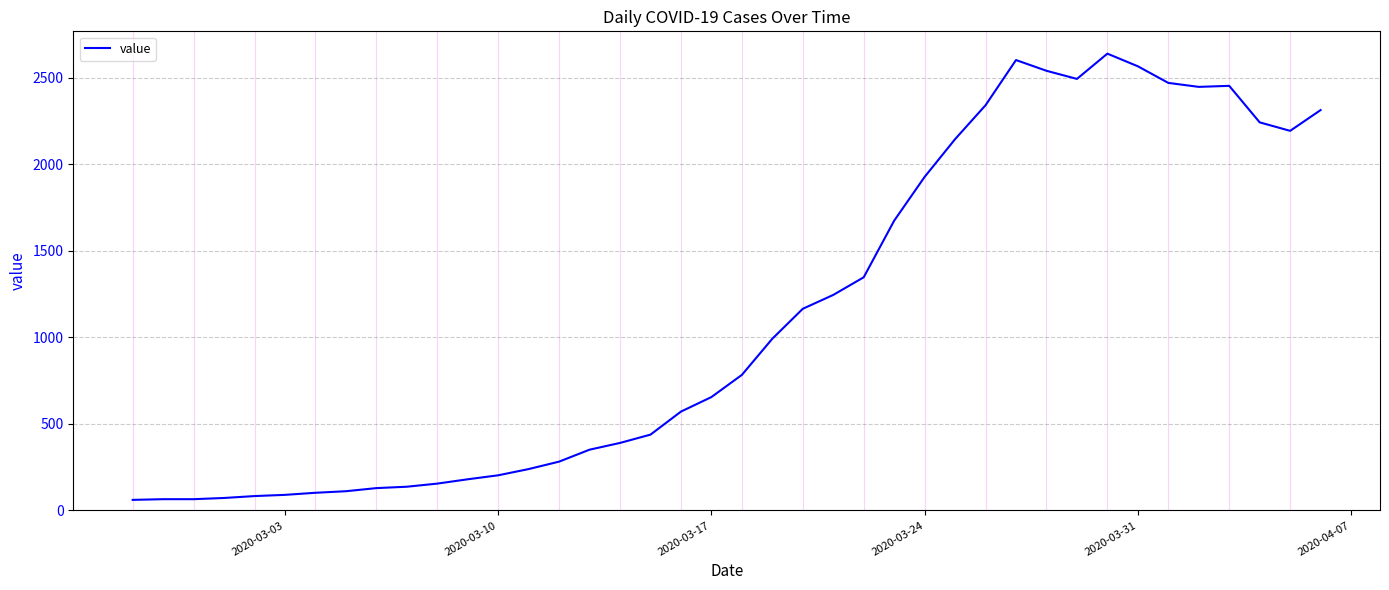

Does the chart display data point markers on the line(s)?

No